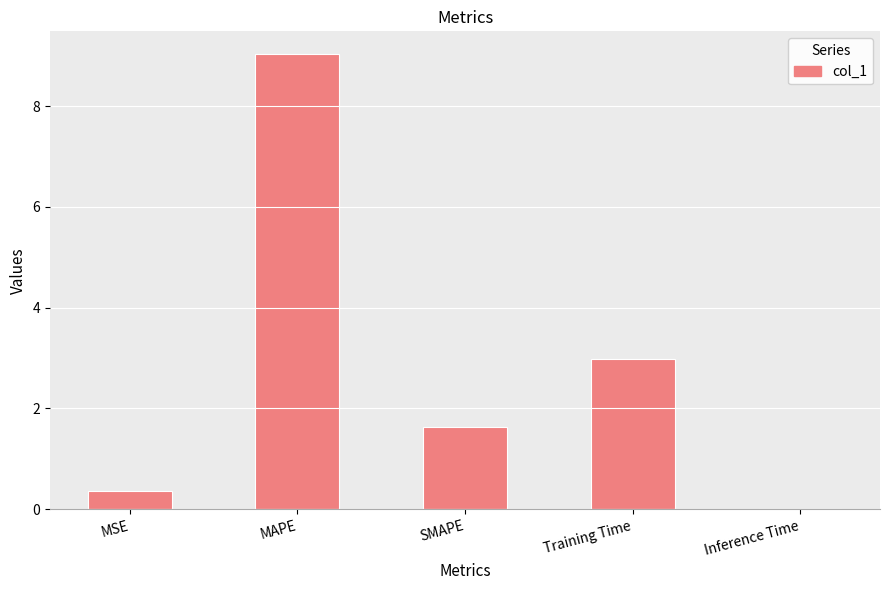

Are the bars grouped side by side (vs. stacked)?

No